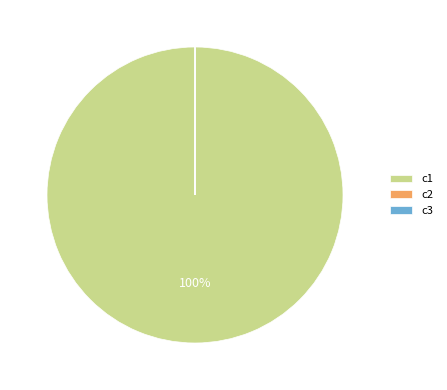

Which slice is the largest?

c1